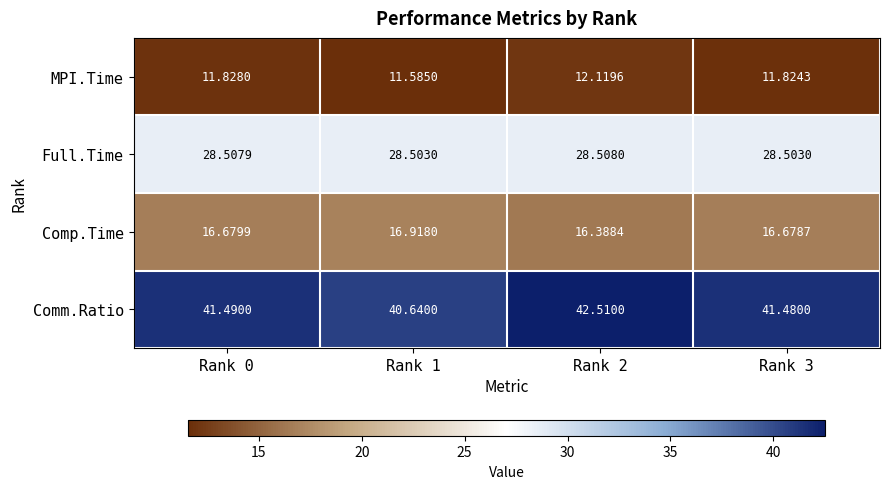

How many categories are shown in the chart?

4